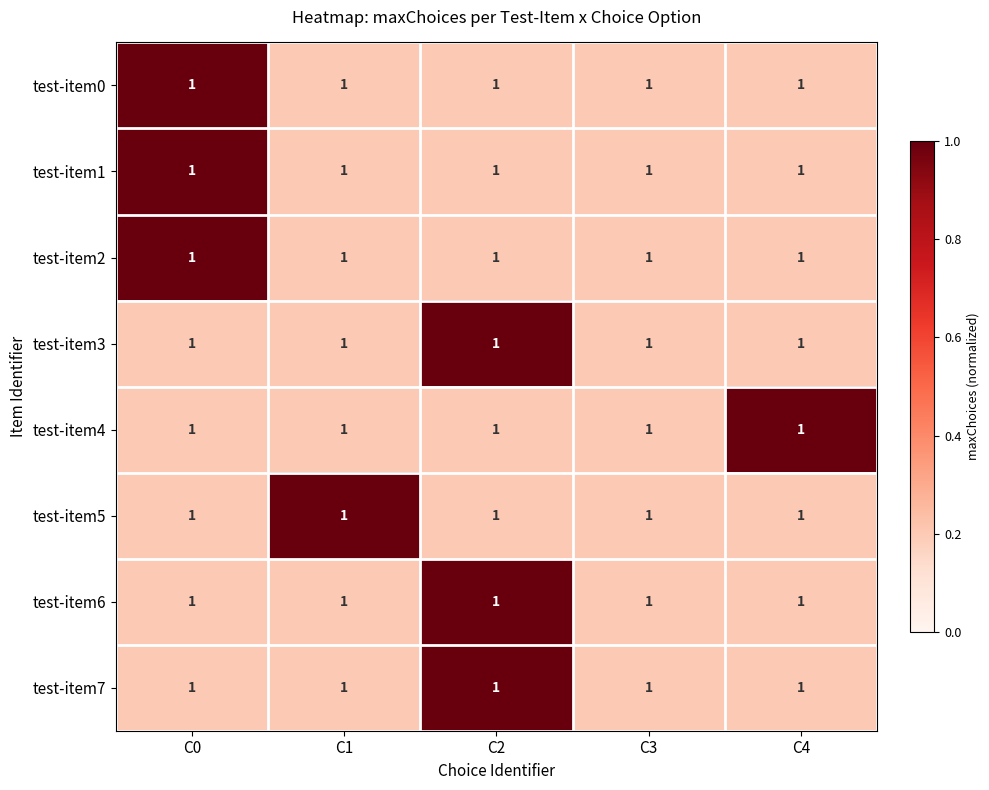

What is the greatest value displayed?

1.0